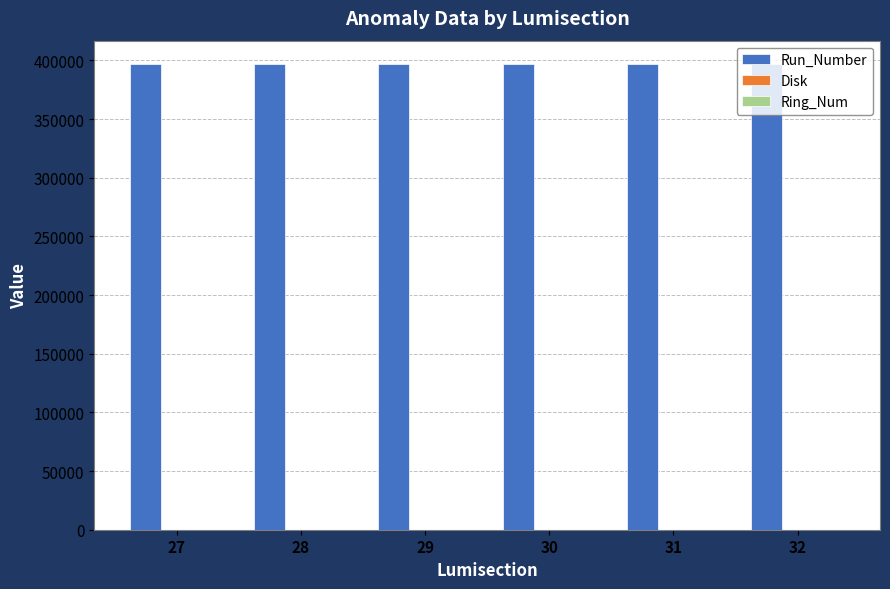

What is the spread (max minus min) of values at 30?

396967